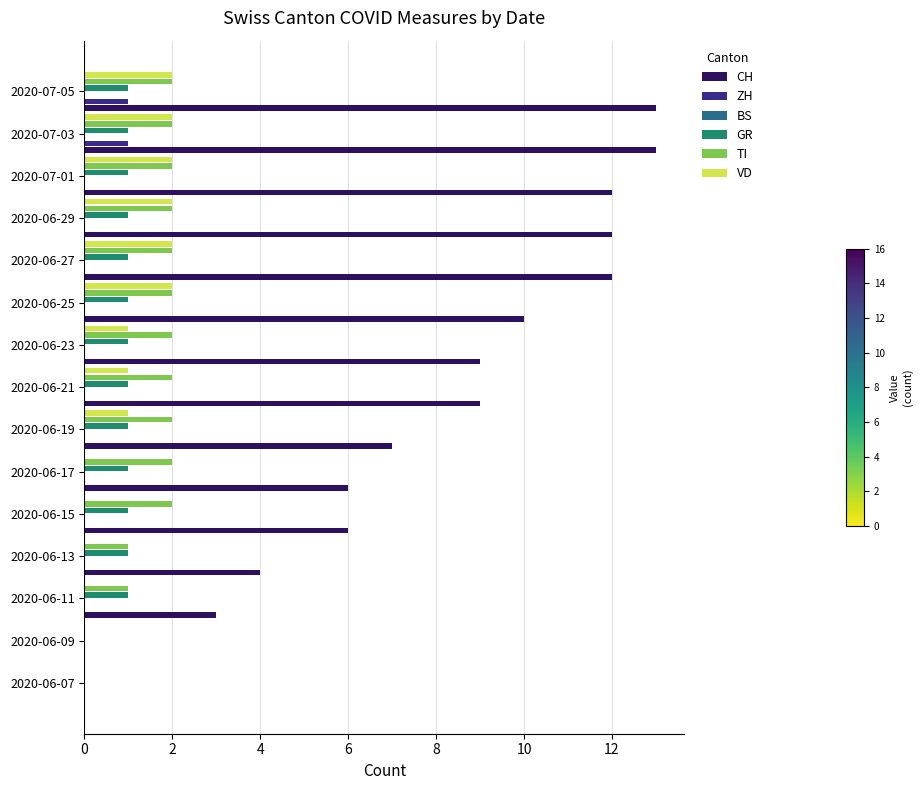

The BS series shows 0.2 at 11. True or false?

False